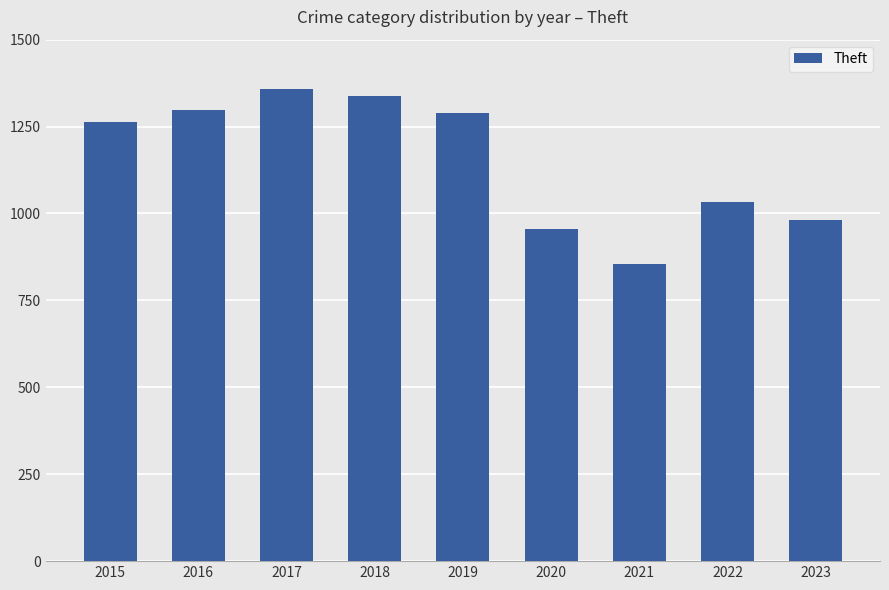

True or false: the data shows 1359 at 2017.

True